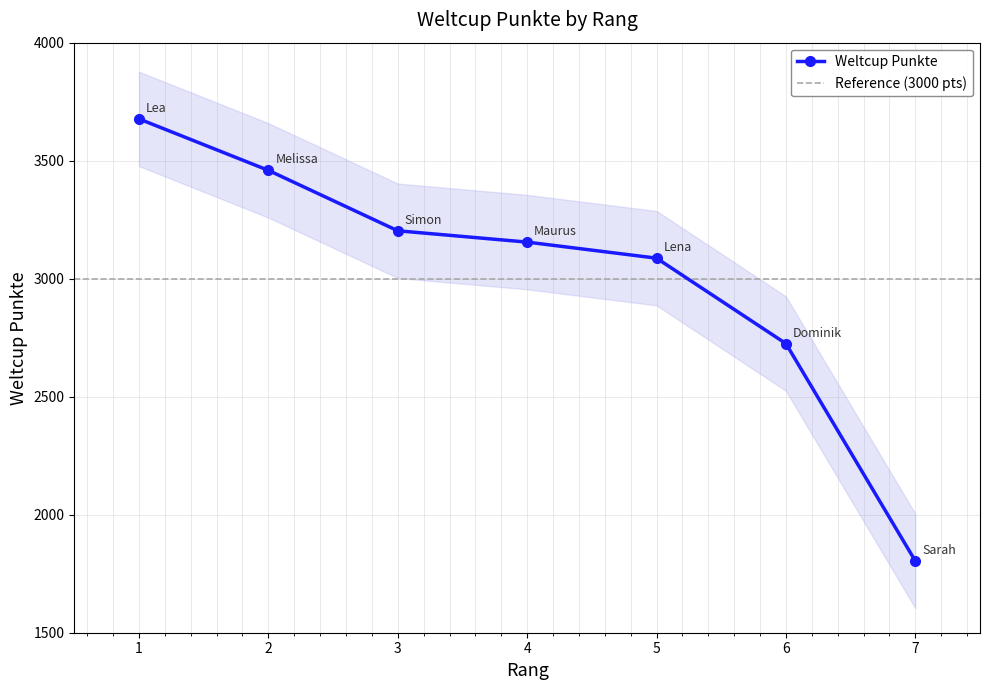

What is the value of the Weltcup Punkte point at the 3rd from the left?

3203